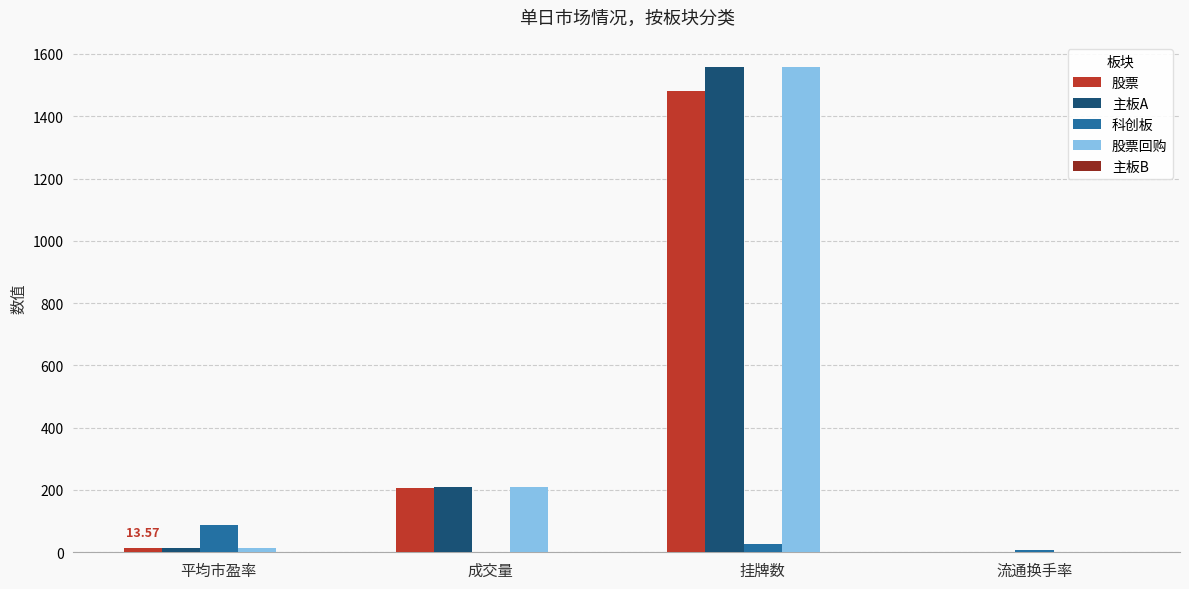

Read the 股票 value at 成交量.

206.3